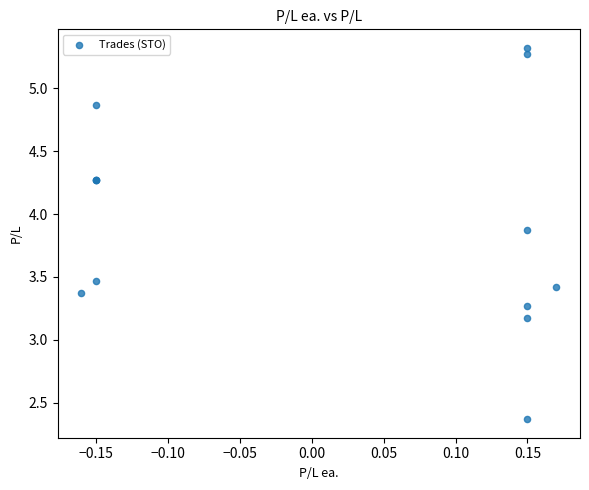

What Y value in the scatter plot is closest to 3?

3.2